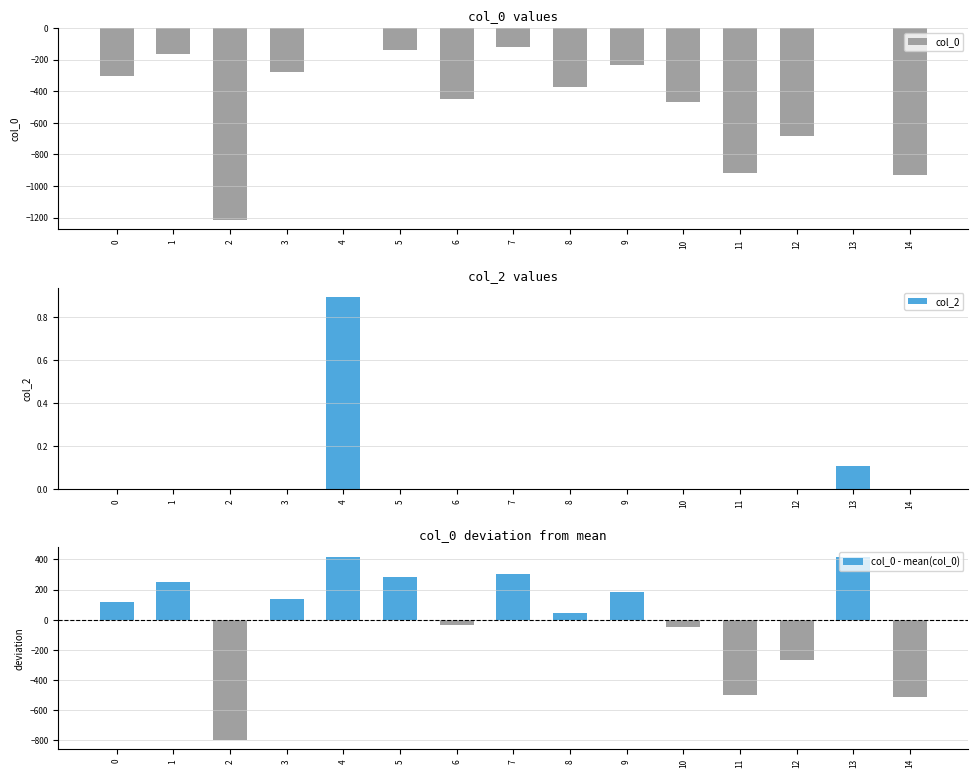

What is the maximum value shown in the chart?

418.6